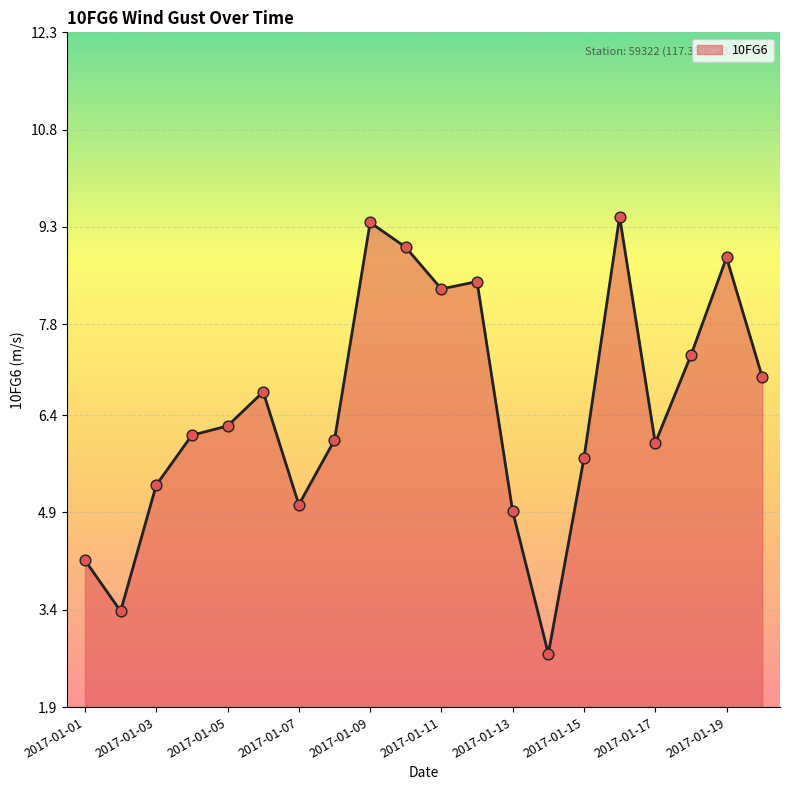

What is the minimum value shown in the chart?

2.7